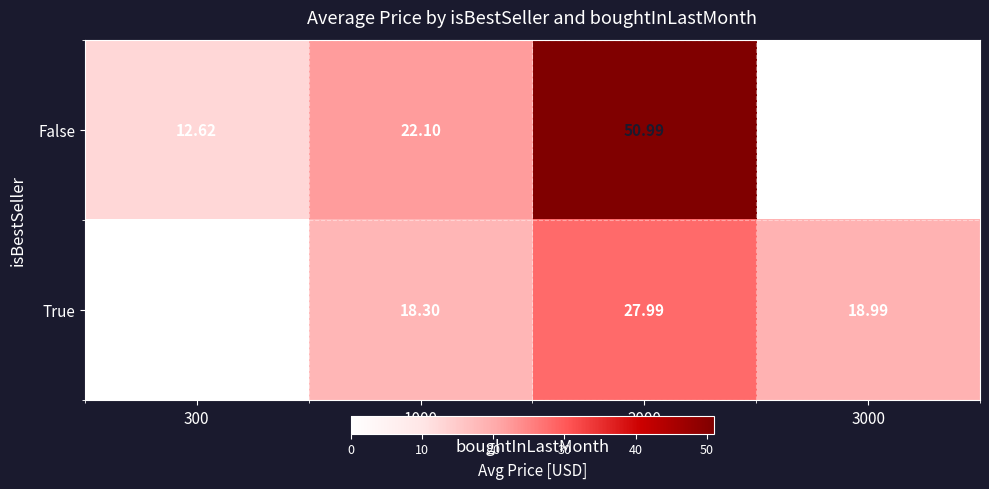

Which series has the widest spread of values?

False